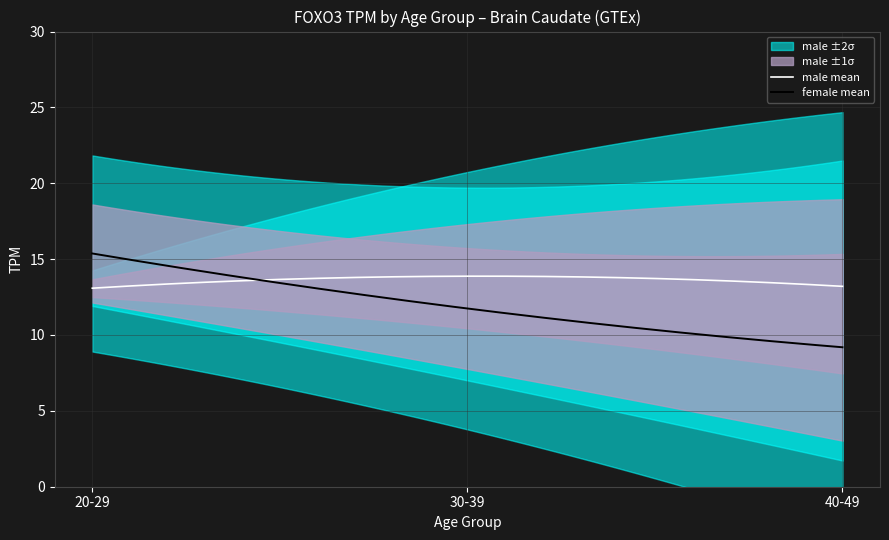

At which label does Brain_Caudate_basal_ganglia_male first exceed 13?

20-29